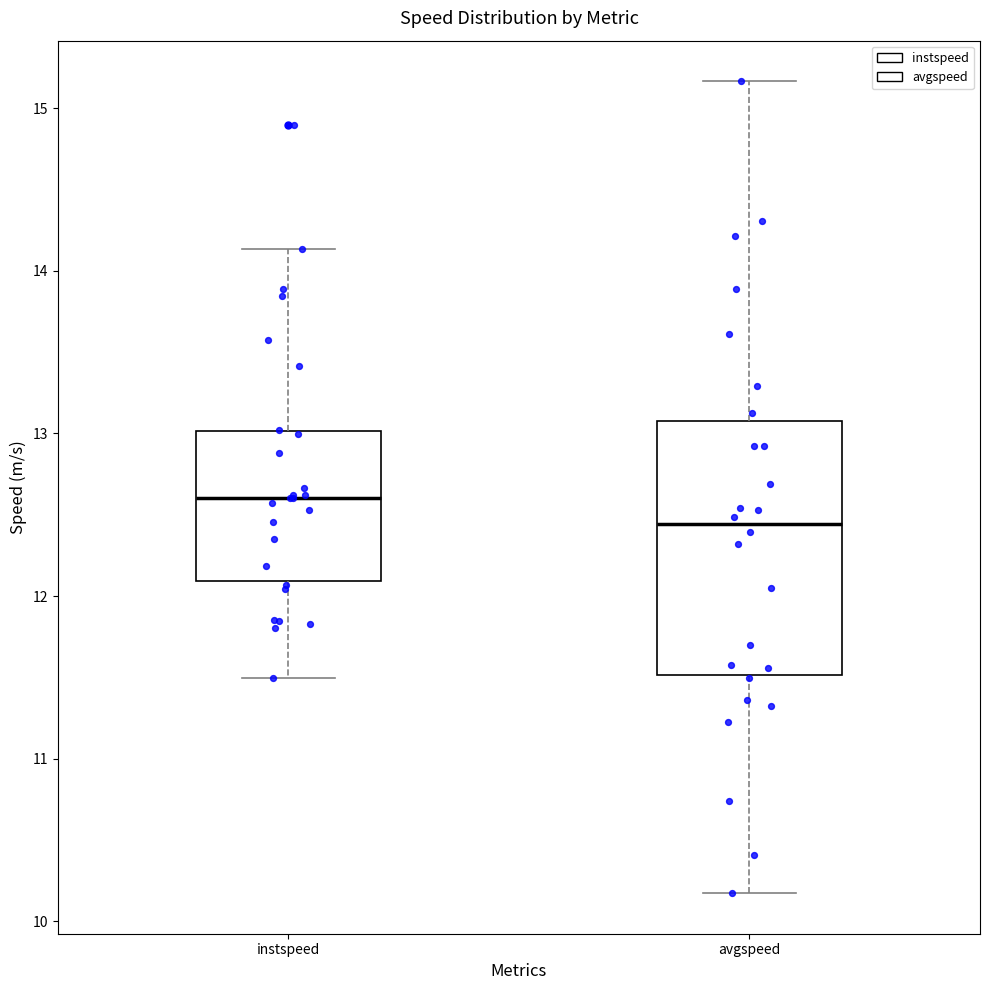

Comparing the boxes themselves (not the whiskers), which one is the tallest?

avgspeed